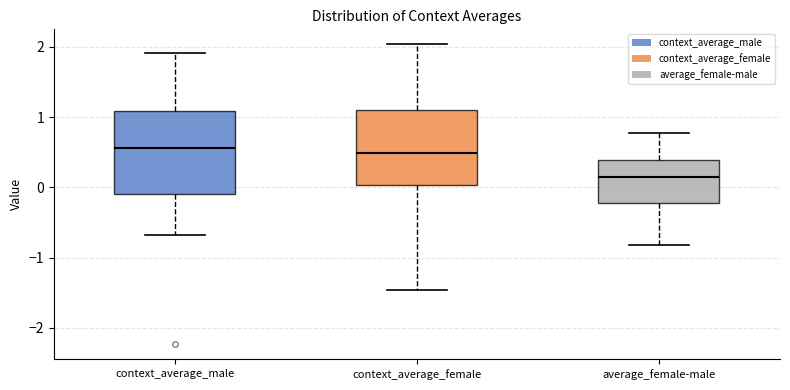

Which box has the lowest median line?

average_female-male